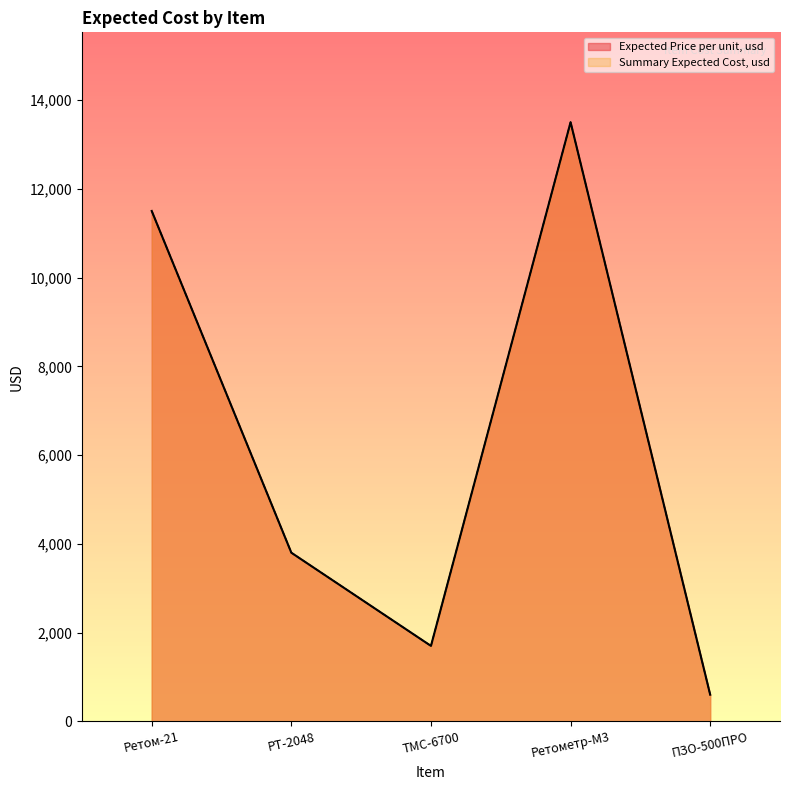

What position from the right is ПЗО-500ПРО?

1